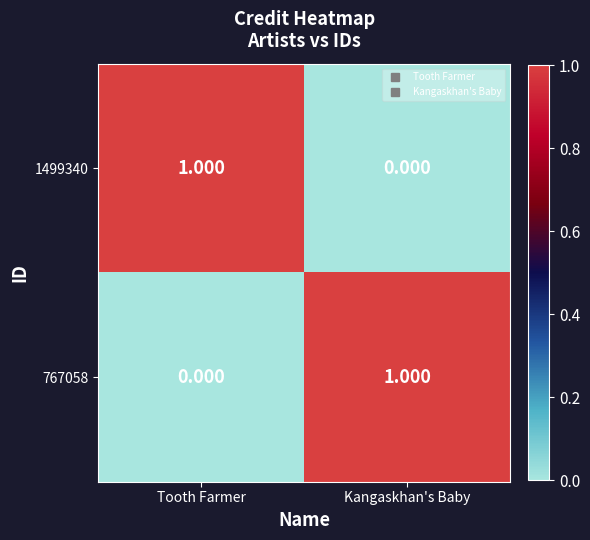

Where is 1499340 nearest to the value 0?

Kangaskhan's Baby